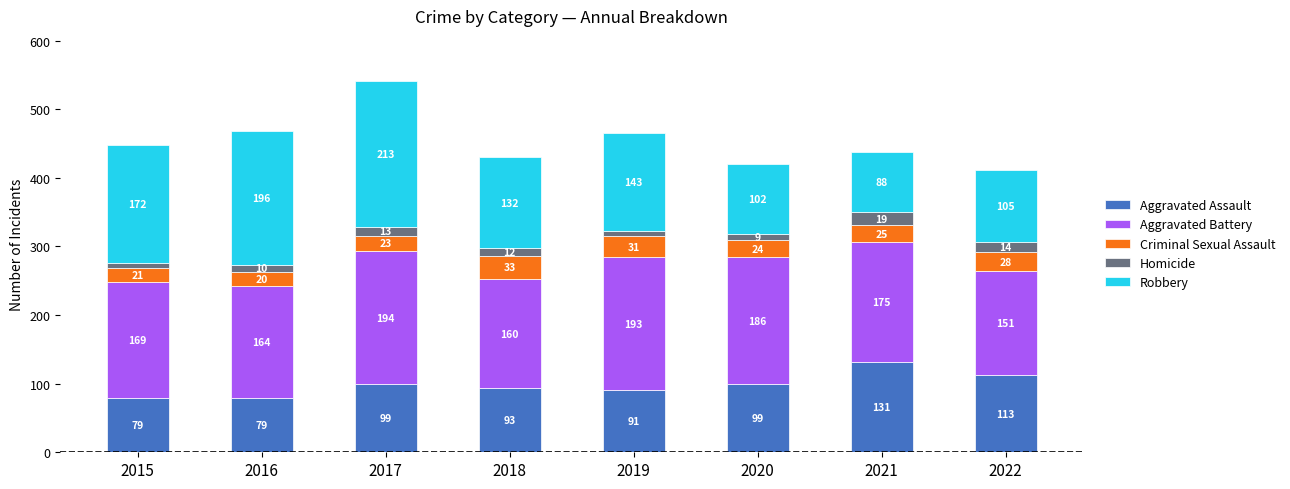

What is the lowest value of the Aggravated Assault series?

79